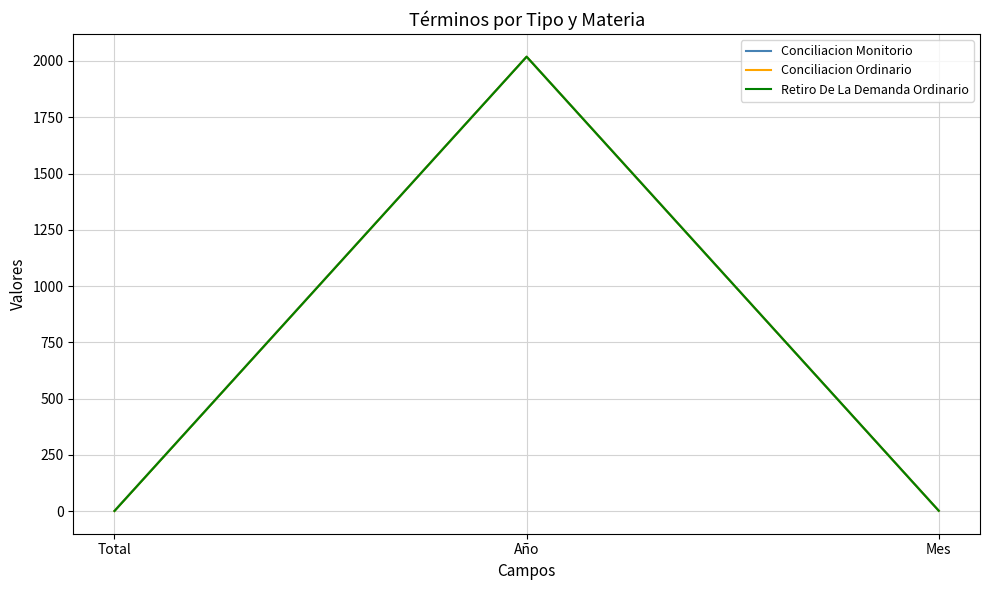

What is the smallest value displayed?

1